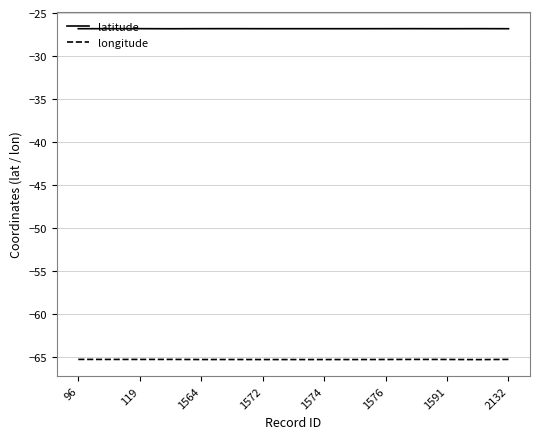

Which series has the widest spread of values?

longitude